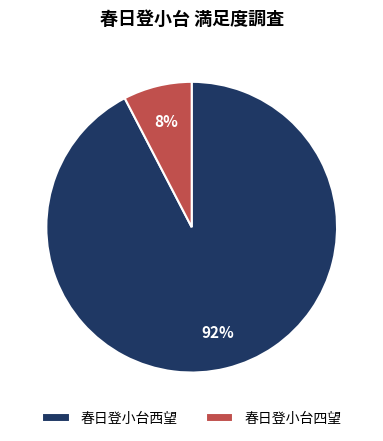

Which has a higher value, 春日登小台西望 or 春日登小台四望?

春日登小台西望